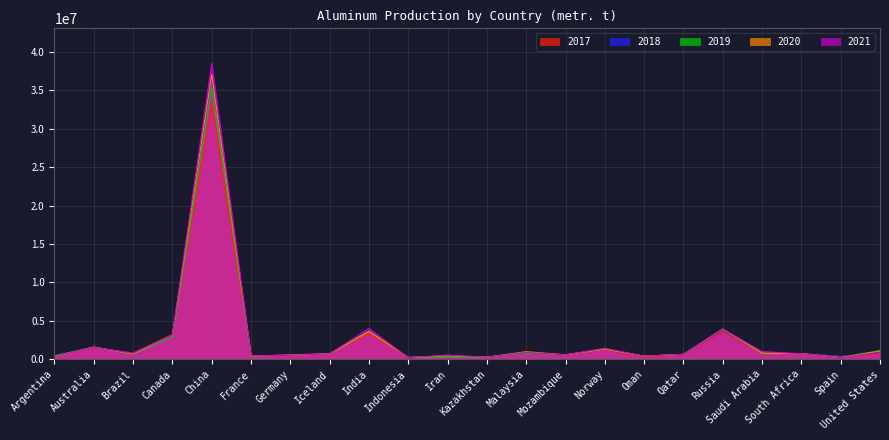

Which series has the largest total across all categories?

2021